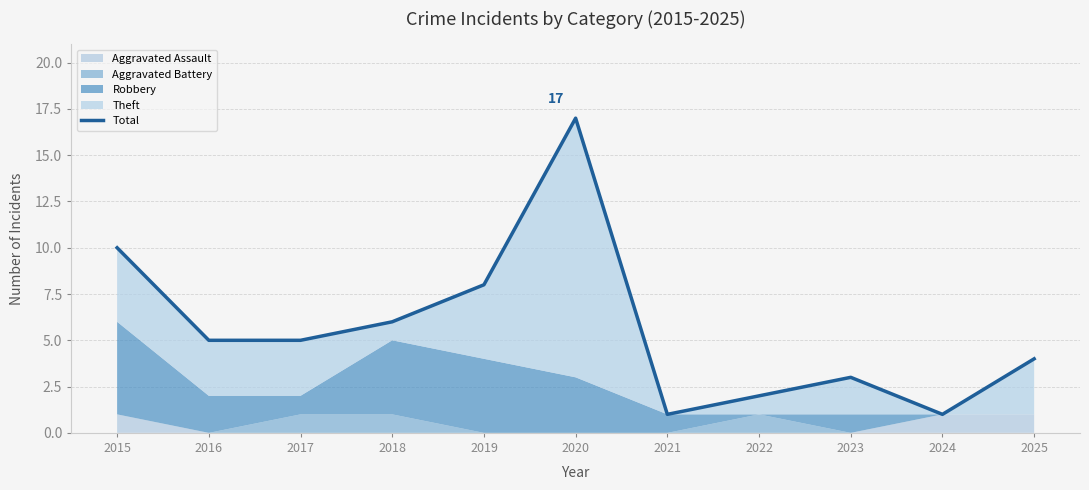

What is the change in value from 2016 to 2021?

-4